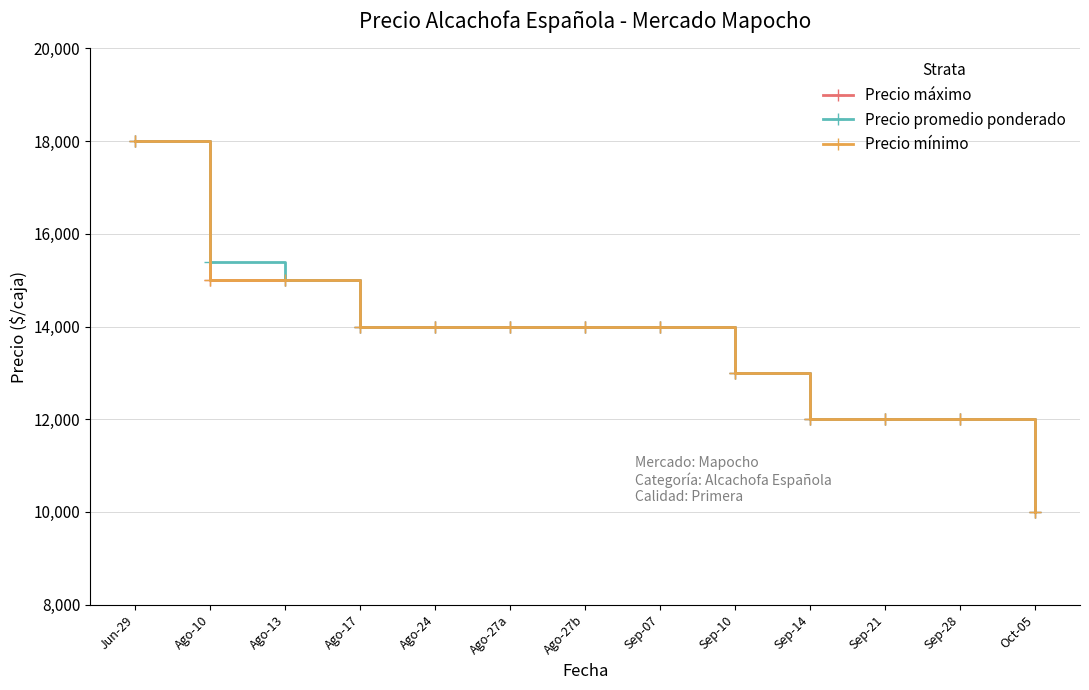

Reading left to right, what are all the values shown in this chart?

Precio máximo: Jun-29=18000	Ago-10=15000	Ago-13=15000	Ago-17=14000	Ago-24=14000	Ago-27a=14000	Ago-27b=14000	Sep-07=14000	Sep-10=13000	Sep-14=12000	Sep-21=12000	Sep-28=12000	Oct-05=10000
Precio promedio ponderado: Jun-29=18000	Ago-10=15400	Ago-13=15000	Ago-17=14000	Ago-24=14000	Ago-27a=14000	Ago-27b=14000	Sep-07=14000	Sep-10=13000	Sep-14=12000	Sep-21=12000	Sep-28=12000	Oct-05=10000
Precio mínimo: Jun-29=18000	Ago-10=15000	Ago-13=15000	Ago-17=14000	Ago-24=14000	Ago-27a=14000	Ago-27b=14000	Sep-07=14000	Sep-10=13000	Sep-14=12000	Sep-21=12000	Sep-28=12000	Oct-05=10000